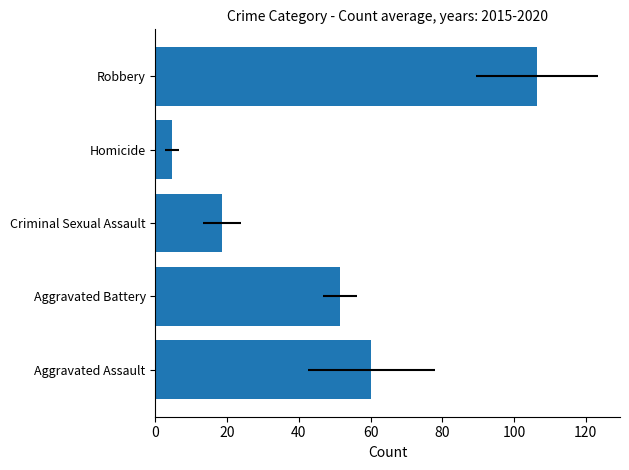

What is the change in value from Aggravated Battery to Homicide?

-46.8